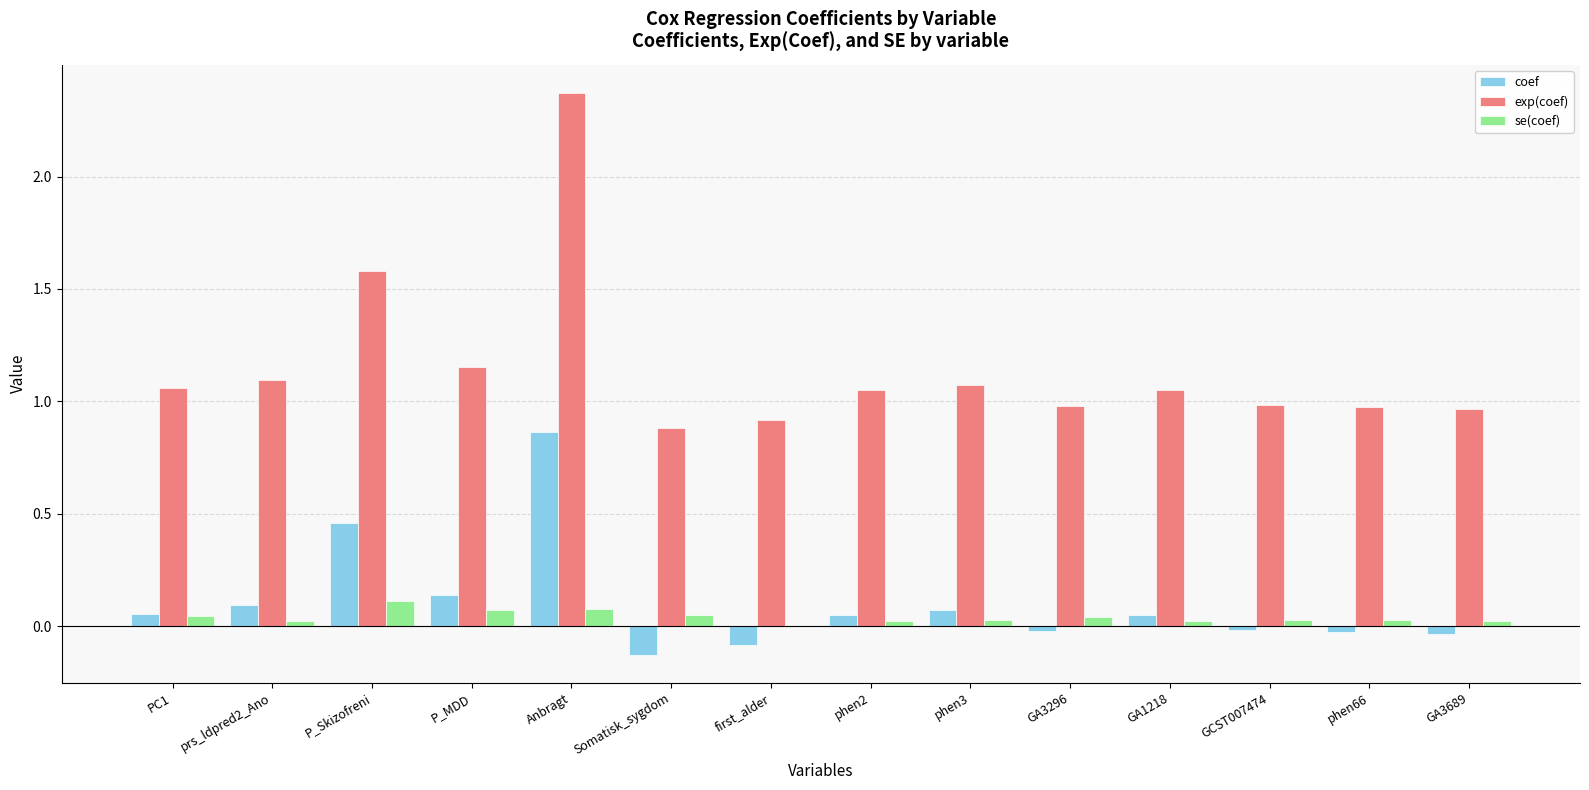

How many series are shown in this chart?

3